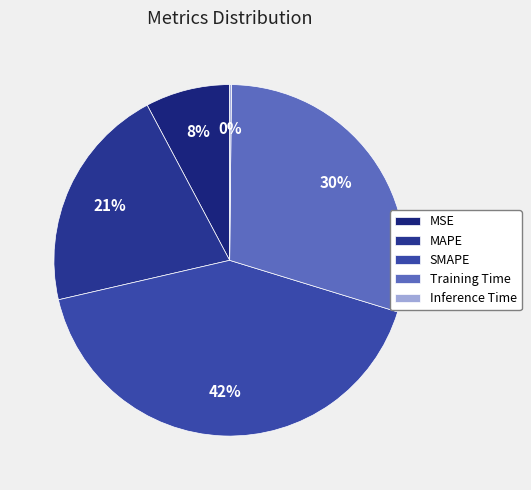

What percentage is NOT represented by Training Time?

70.4%